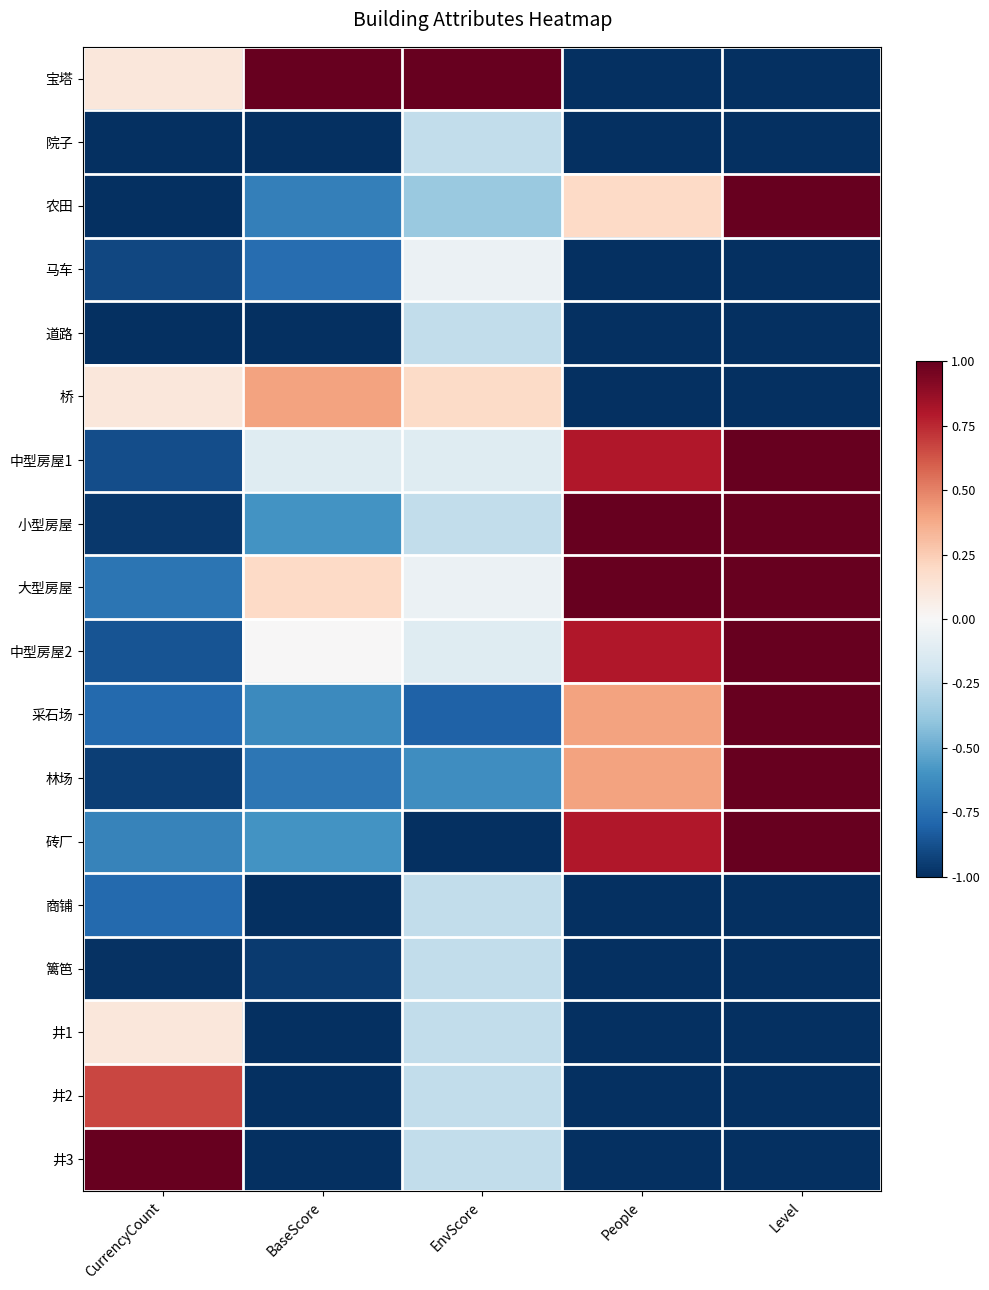

What is the greatest value displayed?

1.0